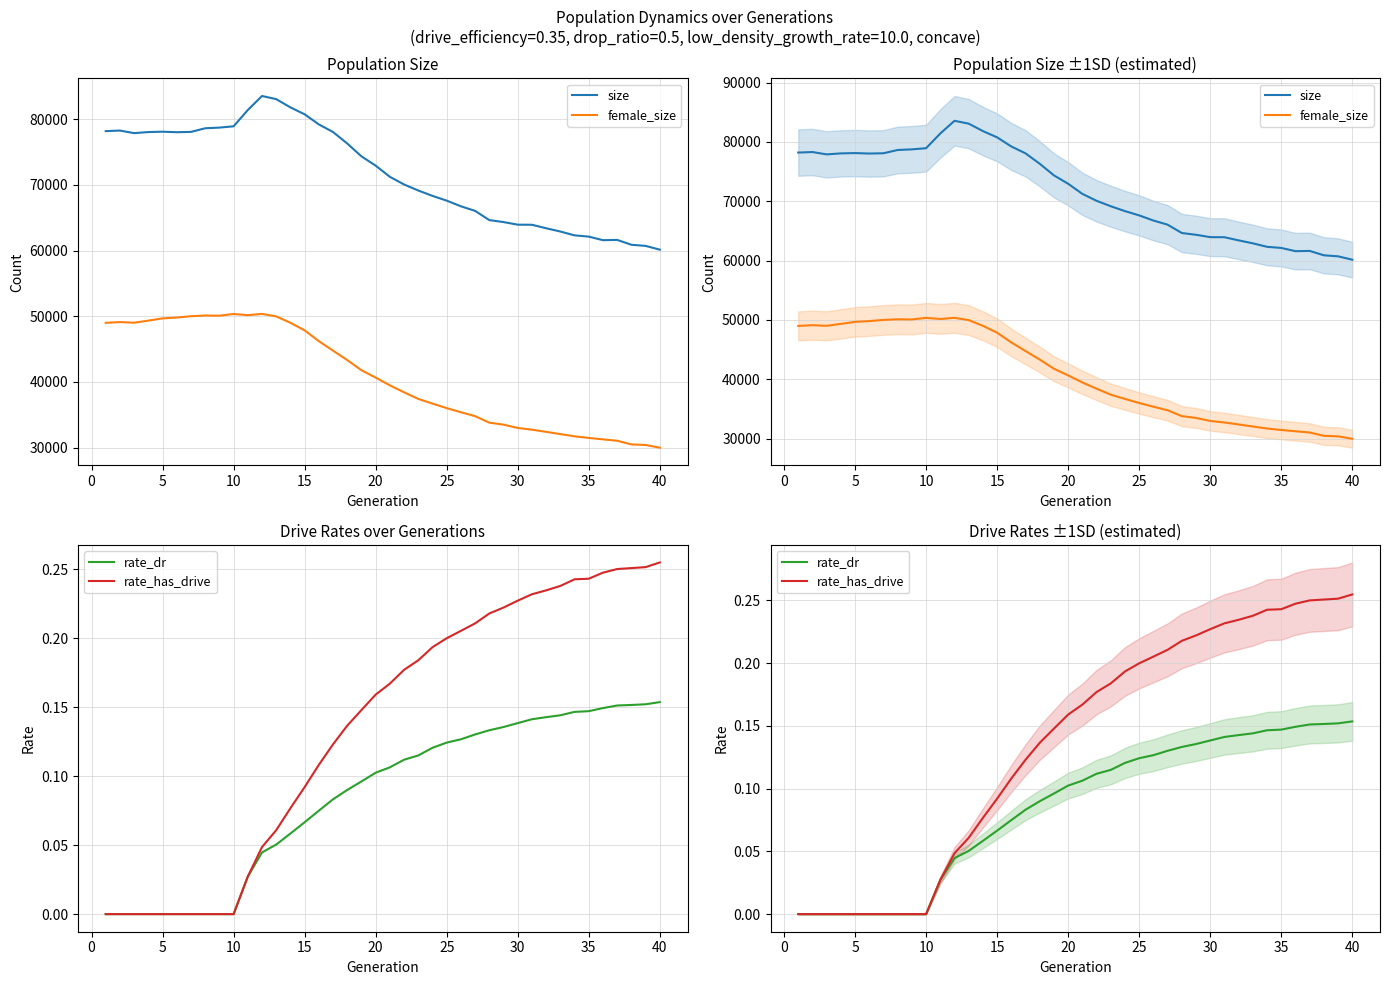

What are all the series names shown in the legend?

size, female_size, rate_dr, rate_has_drive